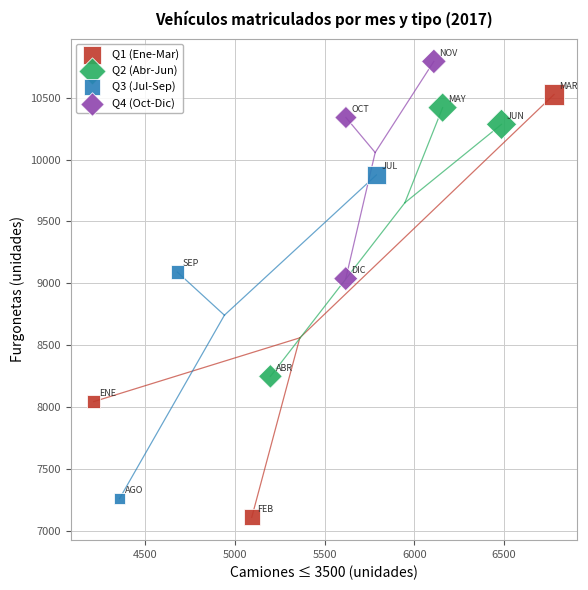

Which series contains the lowest Y value?

Q1 (Ene-Mar)